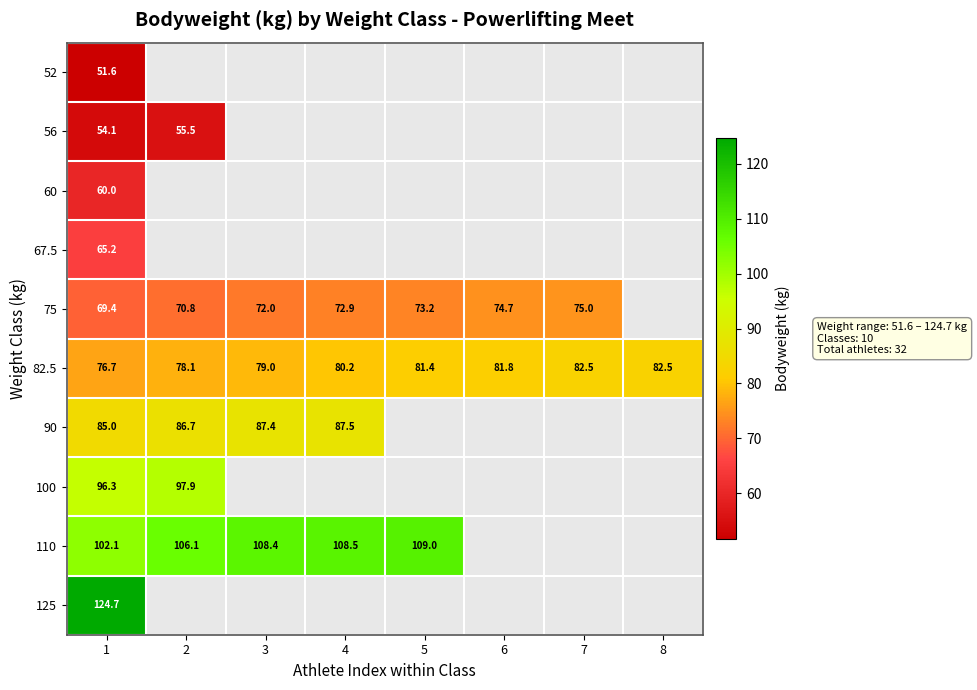

What is the maximum value for 82.5?

82.5